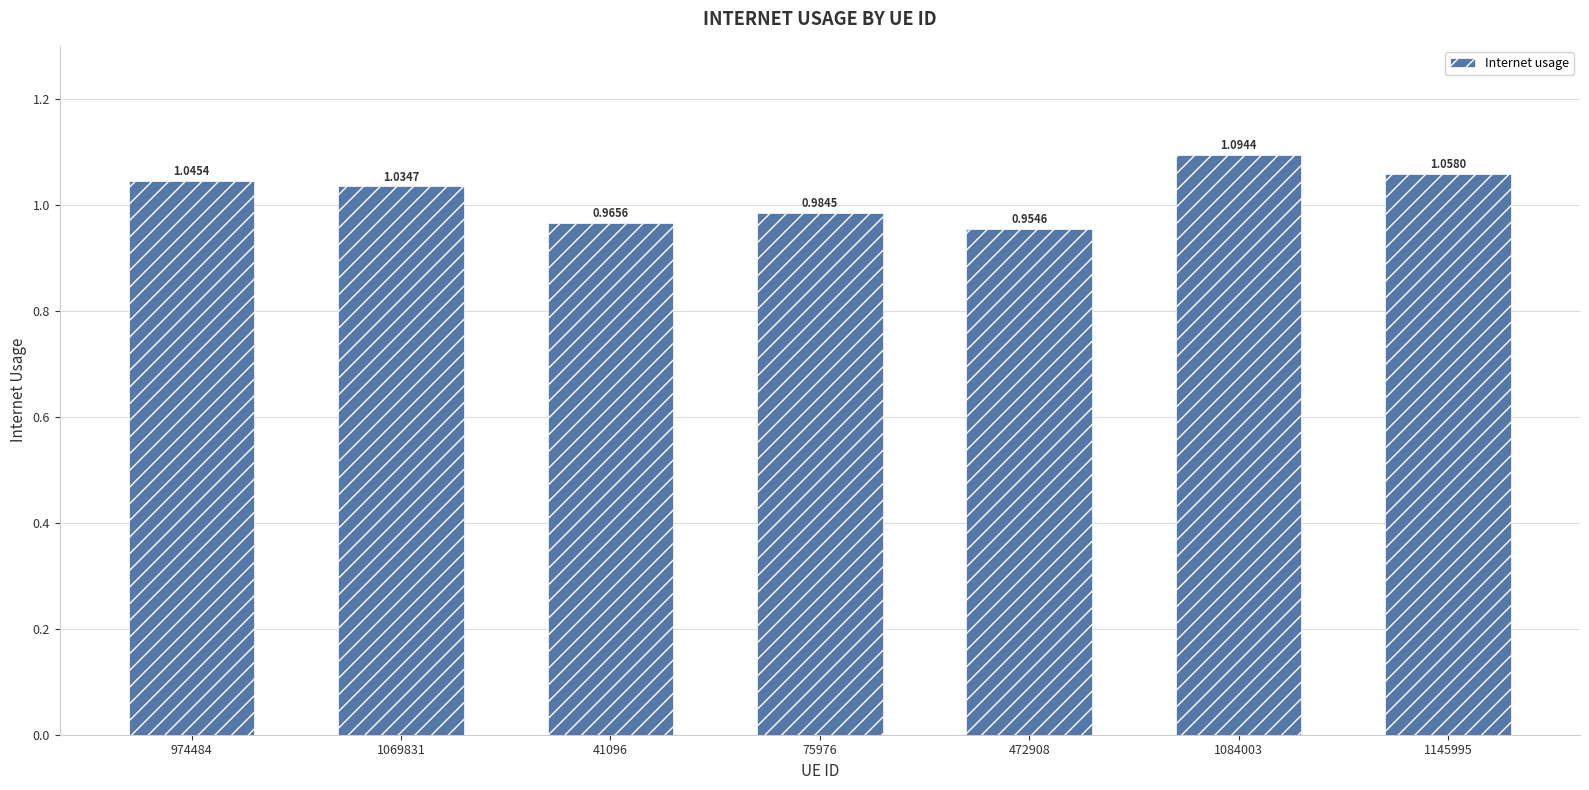

Rank the categories by value from lowest to highest.

472908, 41096, 75976, 1069831, 974484, 1145995, 1084003